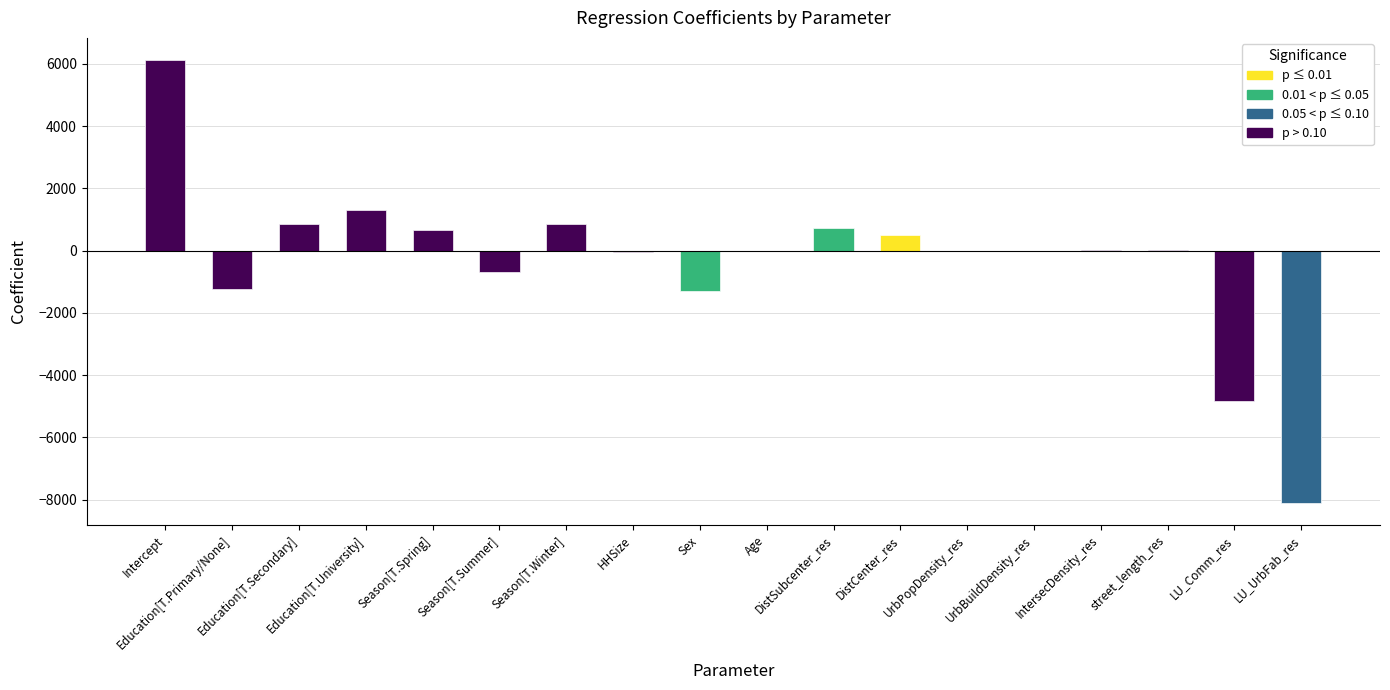

Reading right to left, what are all the values shown in this chart?

LU_UrbFab_res=-8099.4	LU_Comm_res=-4840.6	street_length_res=5.3	IntersecDensity_res=9.6	UrbBuildDensity_res=0.0	UrbPopDensity_res=0.3	DistCenter_res=510.2	DistSubcenter_res=711.6	Age=-16.7	Sex=-1289.5	HHSize=-44.2	Season[T.Winter]=862.7	Season[T.Summer]=-693.2	Season[T.Spring]=651.5	Education[T.University]=1301.0	Education[T.Secondary]=866.9	Education[T.Primary/None]=-1220.3	Intercept=6119.7